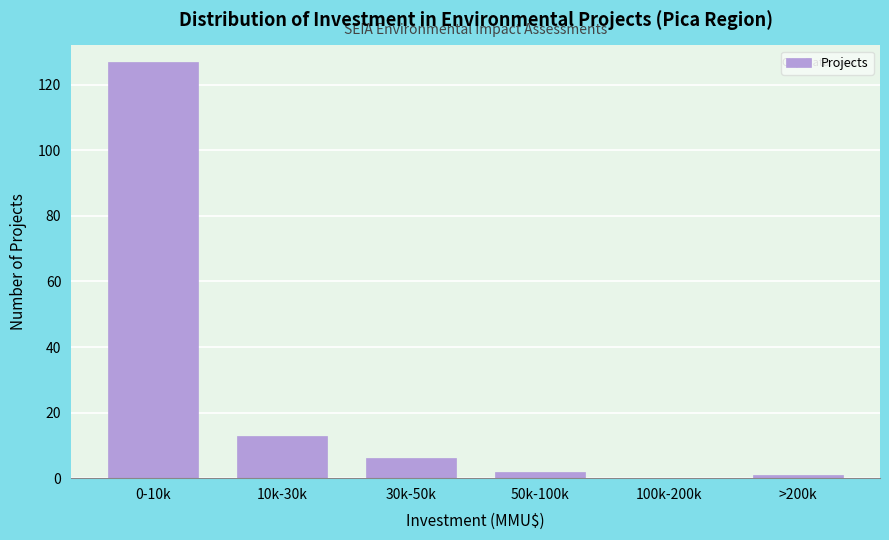

Reading right to left, what are all the values shown in this chart?

>200k=1	100k-200k=0	50k-100k=2	30k-50k=6	10k-30k=13	0-10k=127